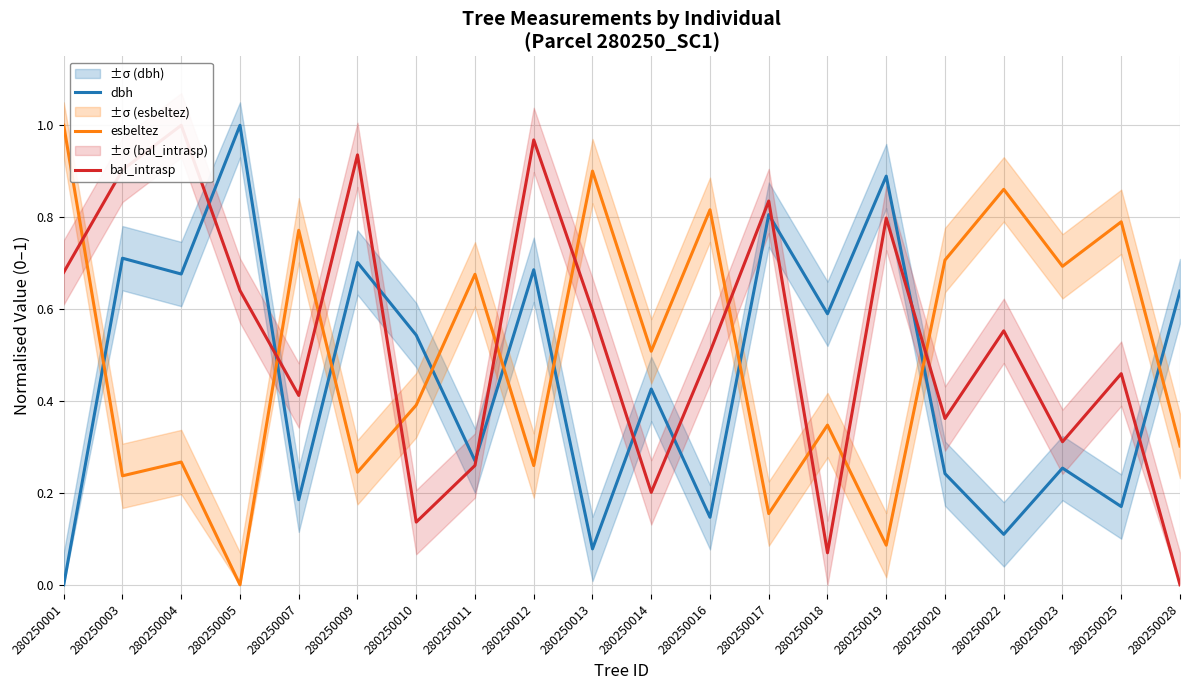

At which label is esbeltez closest to 0?

280250005